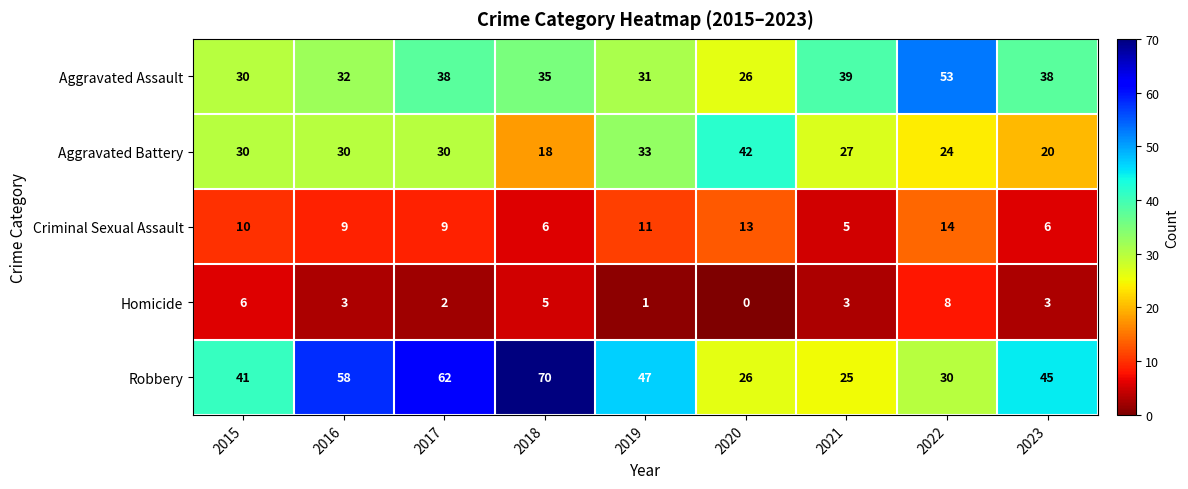

Which series has the widest spread of values?

Robbery